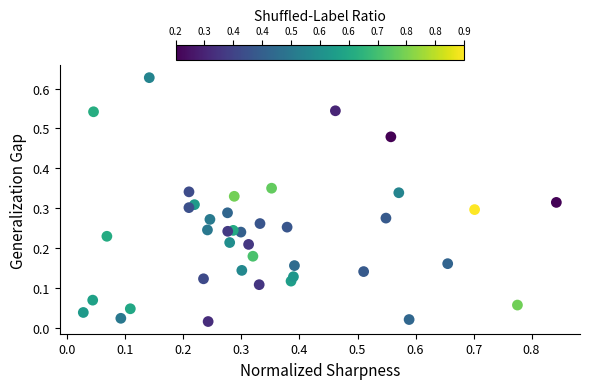

What is the range of X values (max minus min)?

0.8